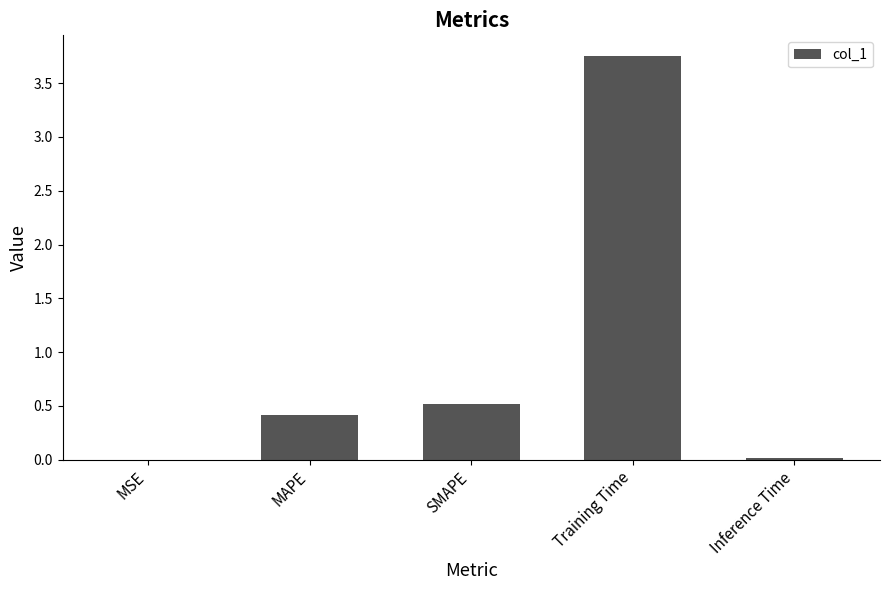

Where is the data nearest to the value 1?

SMAPE